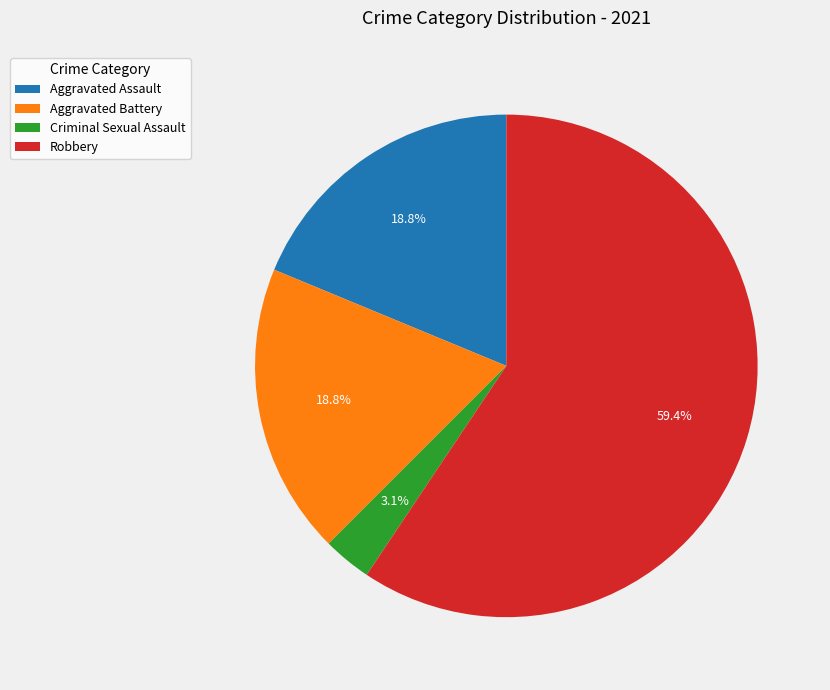

Between Aggravated Assault and Robbery, which is larger?

Robbery